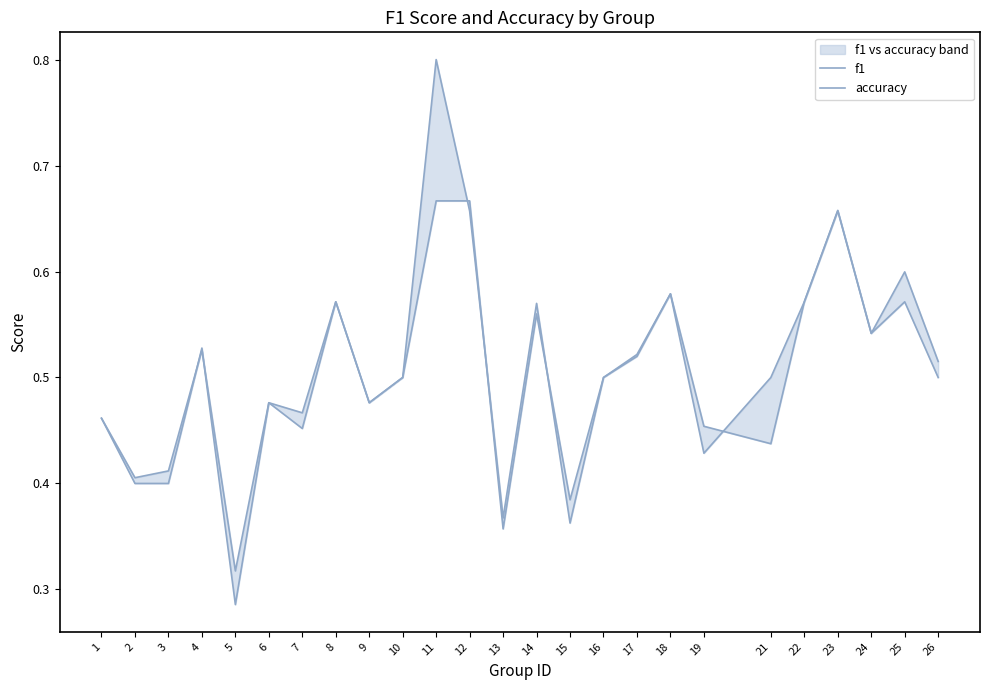

Does the chart have visible grid lines?

No